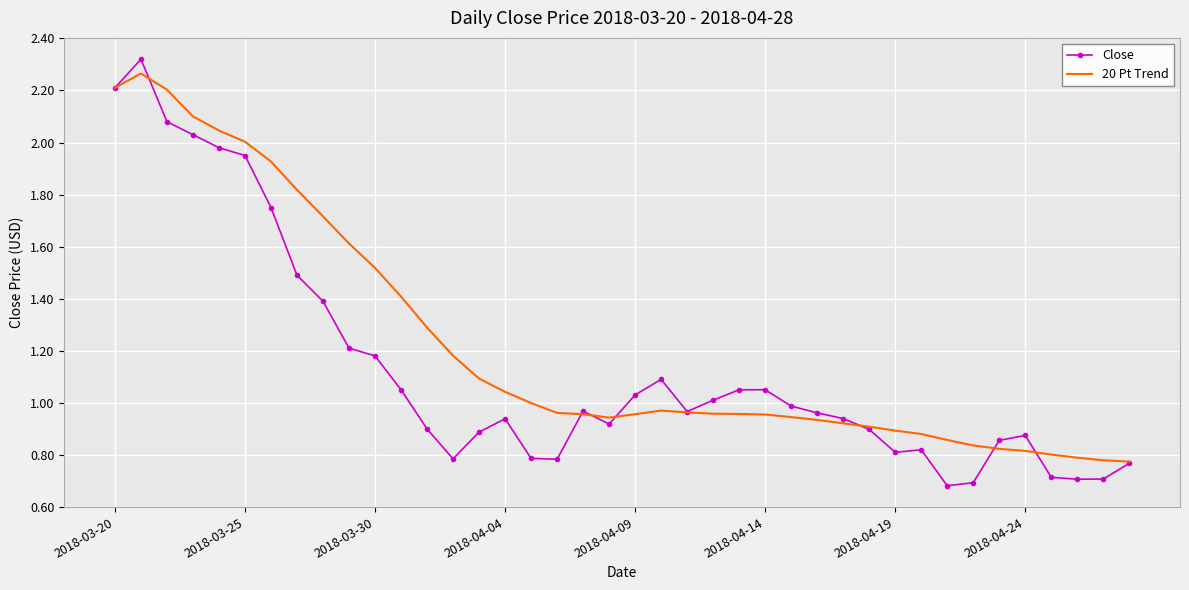

What is the difference between the second highest and second lowest values in the 20 Pt Trend series?

1.4